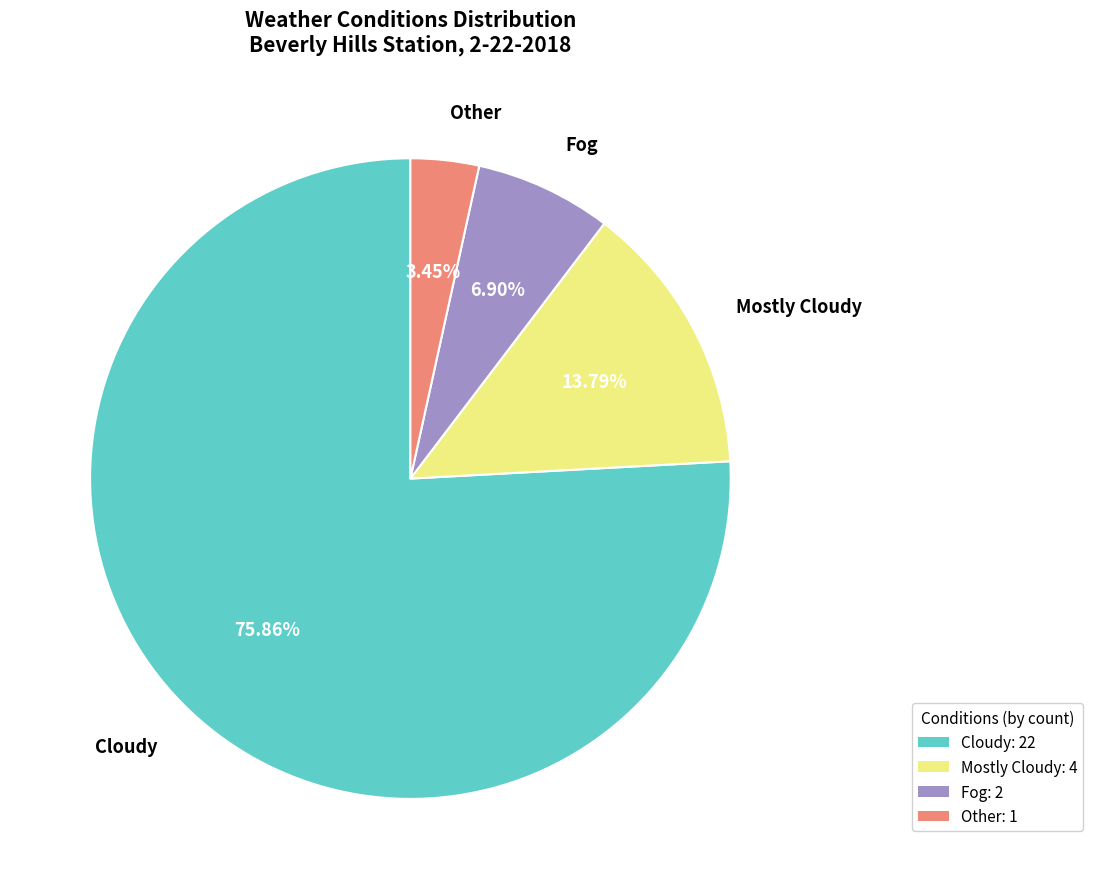

What is the ratio of the value at Cloudy: 22 to the value at Mostly Cloudy: 4?

5.5